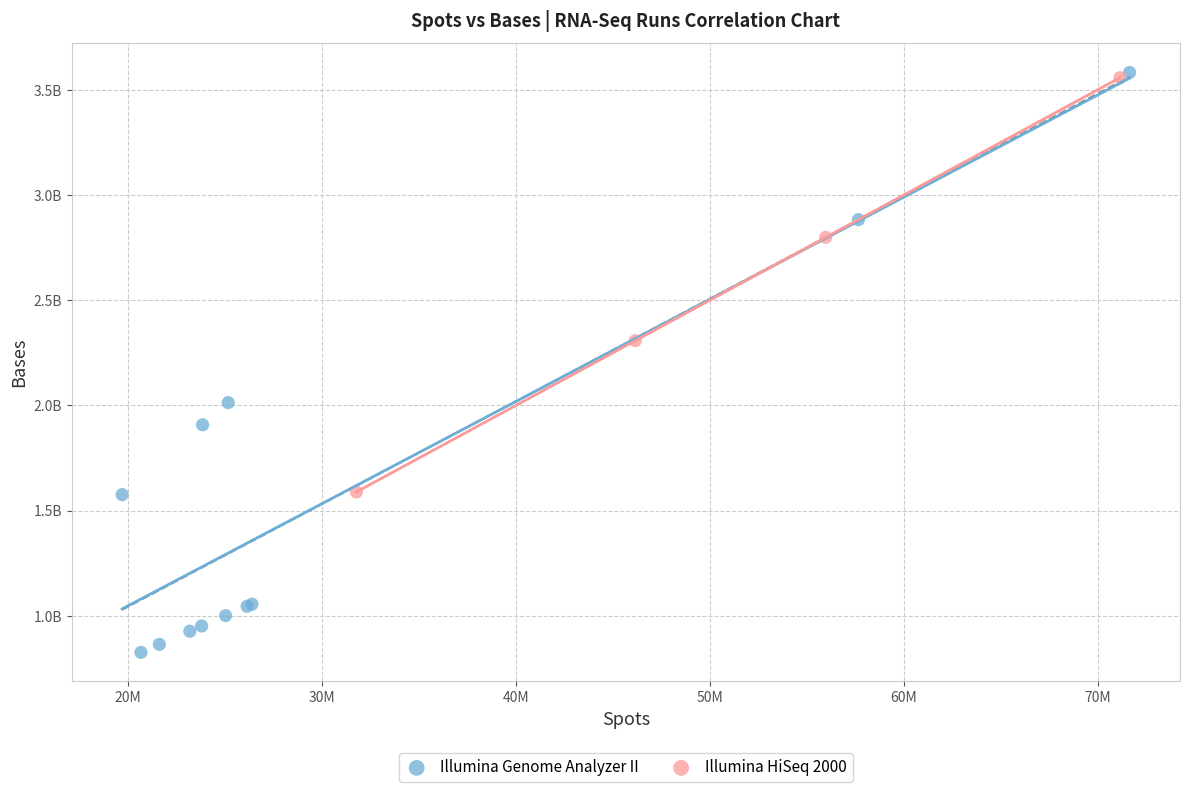

Which series contains the lowest Y value?

Illumina Genome Analyzer II